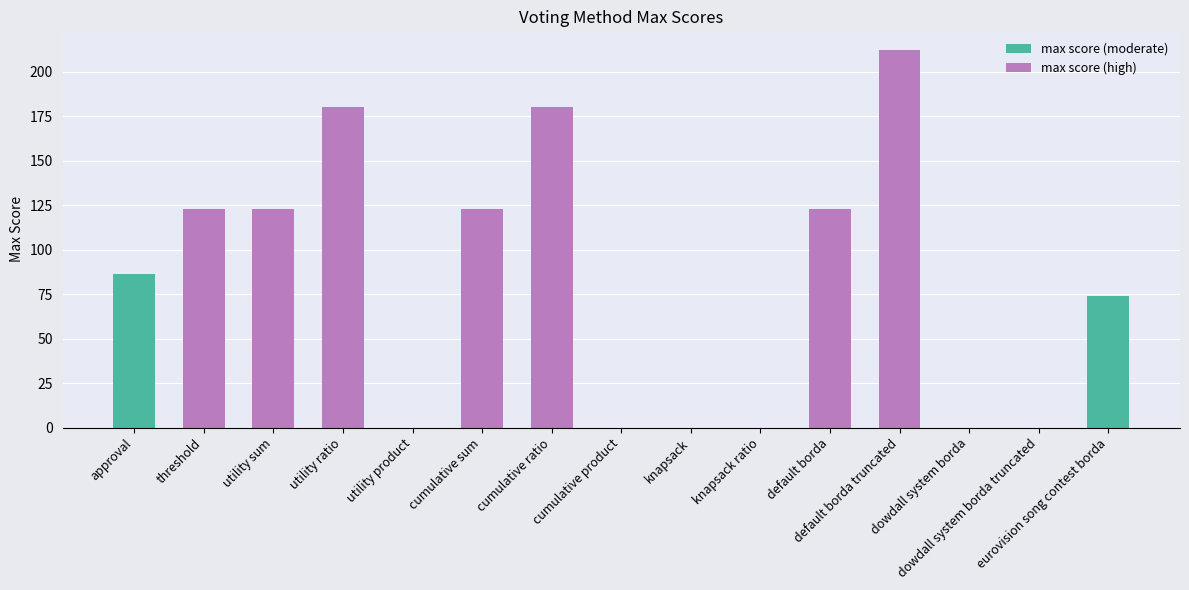

What is the sum of all values?

1224